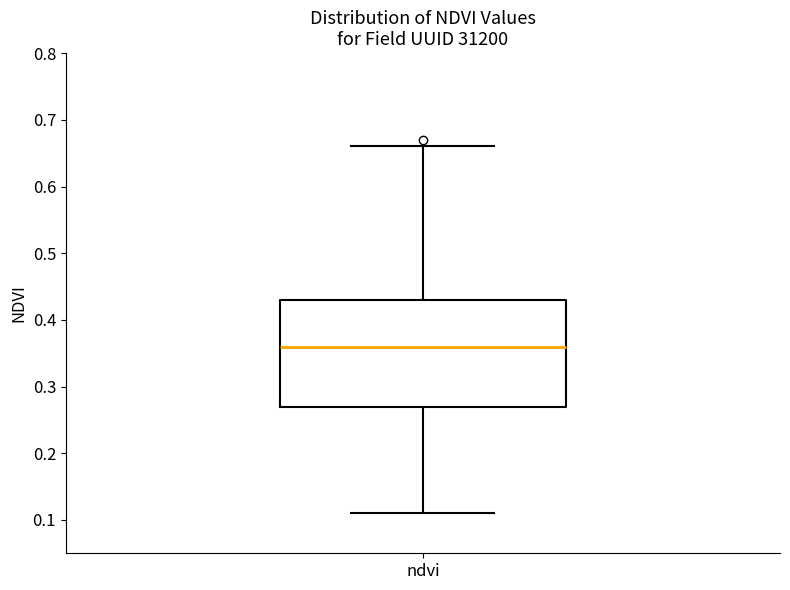

Transcribe this box plot: give where the median line is, the range the box spans, and where the two whiskers end, as read against the y-axis. The values are not printed on the chart, so give them approximately, as read against the axis.

median 0.36, box 0.27 to 0.43, whiskers 0.11 to 0.66